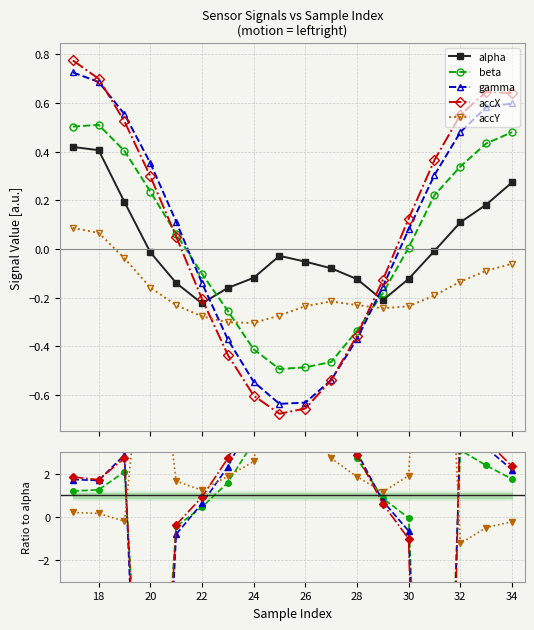

Rank the series at 17 from highest to lowest value.

accX, gamma, beta, alpha, accY